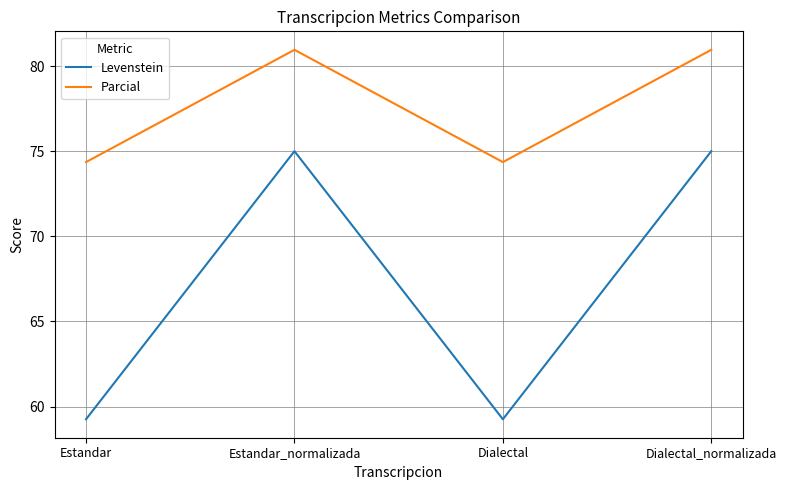

What is the difference between the Levenstein values at Dialectal and Estandar_normalizada?

15.7